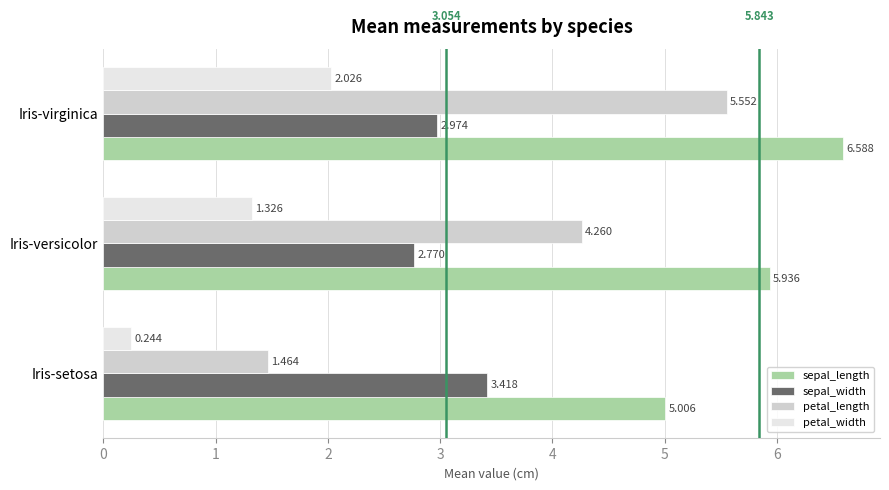

At which label is petal_width closest to 1?

Iris-versicolor